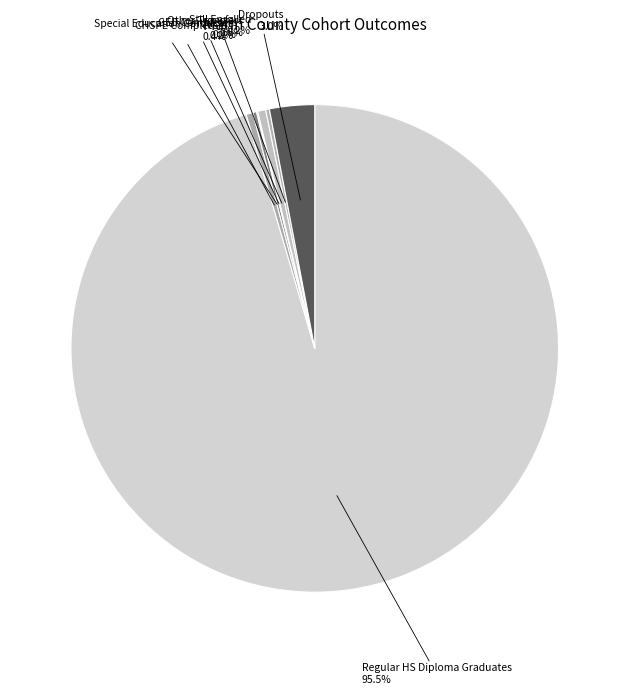

What percentage is NOT represented by CHSPE Completers?

99.6%